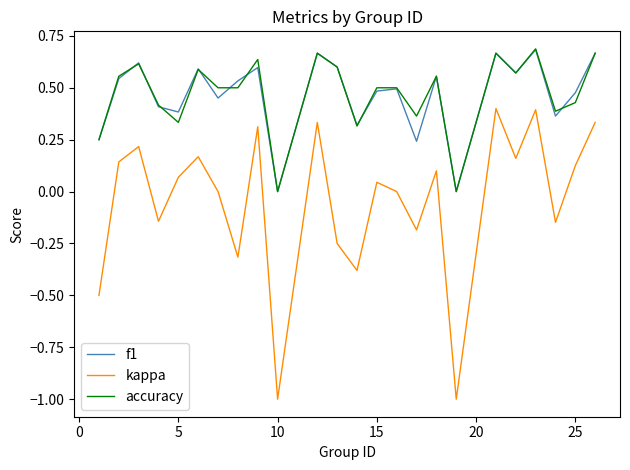

Which series has the widest spread of values?

kappa